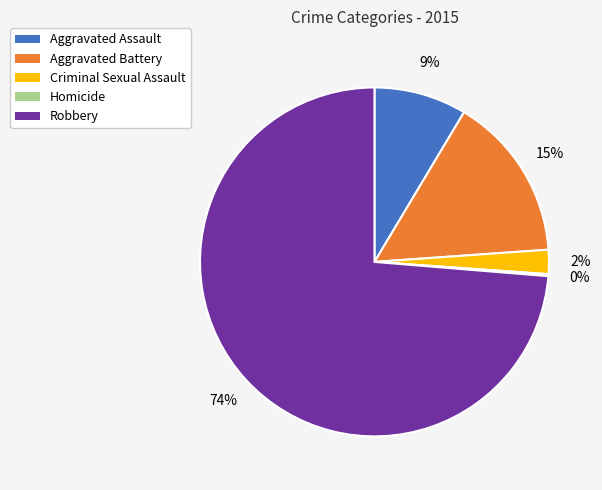

Do Criminal Sexual Assault and Robbery together represent more than half of the pie?

Yes